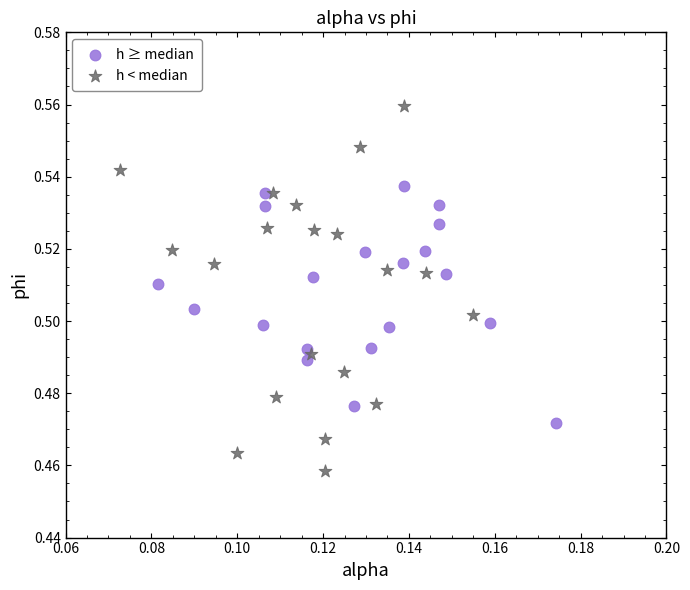

What are all the series names shown in the legend?

h ≥ median, h < median